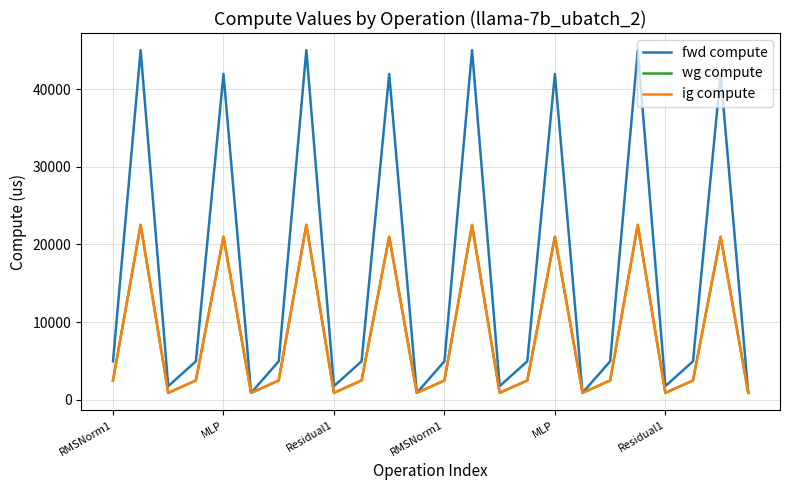

Does the chart have visible grid lines?

Yes